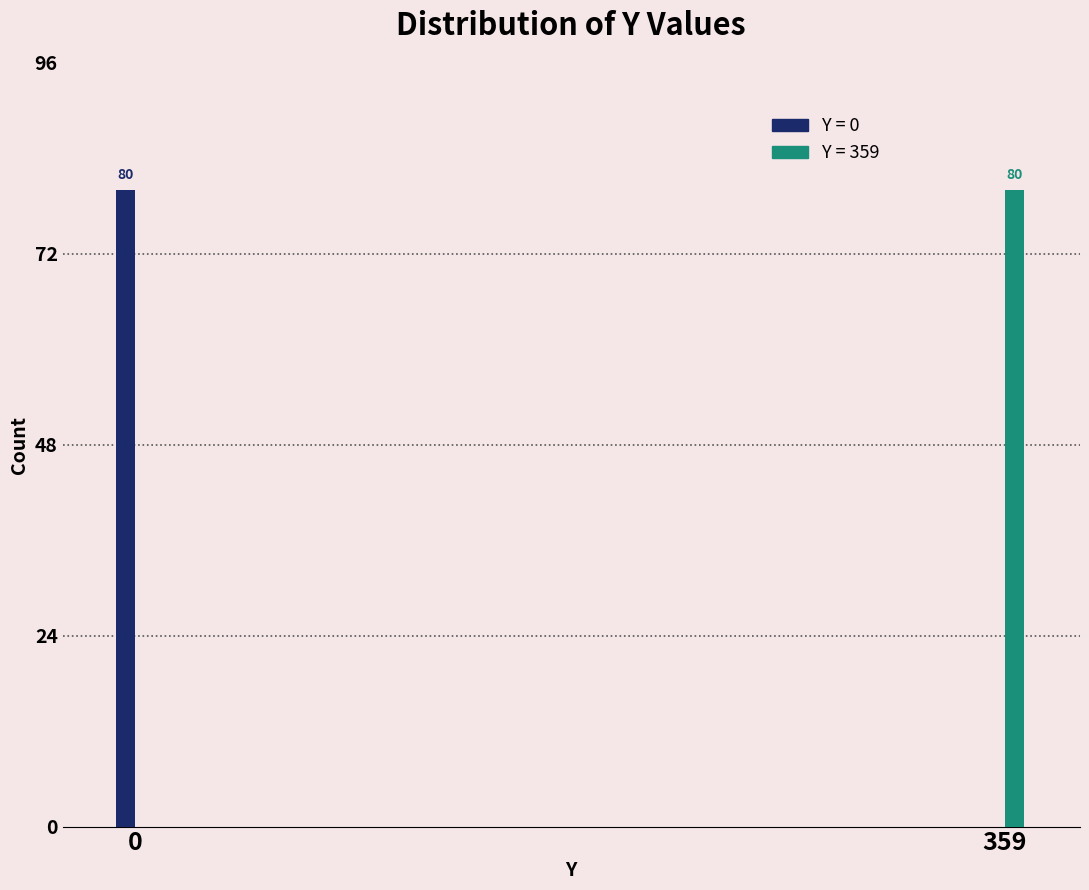

What is the maximum value shown in the chart?

80